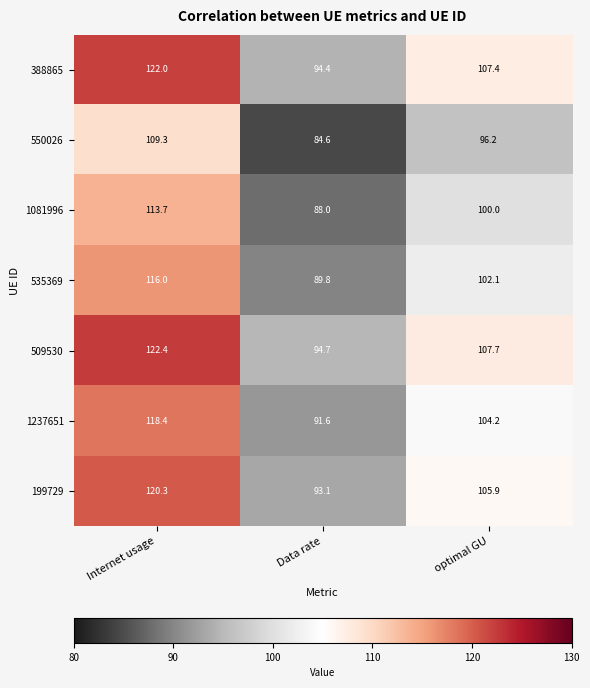

What is the average value of the 509530 series?

108.3